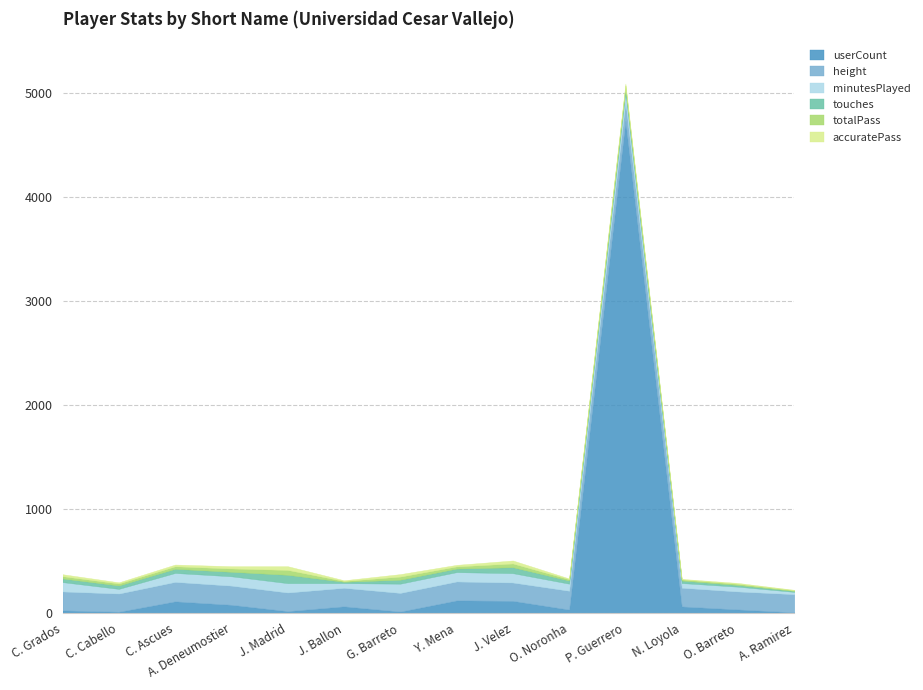

What is the minimum value for height?

173